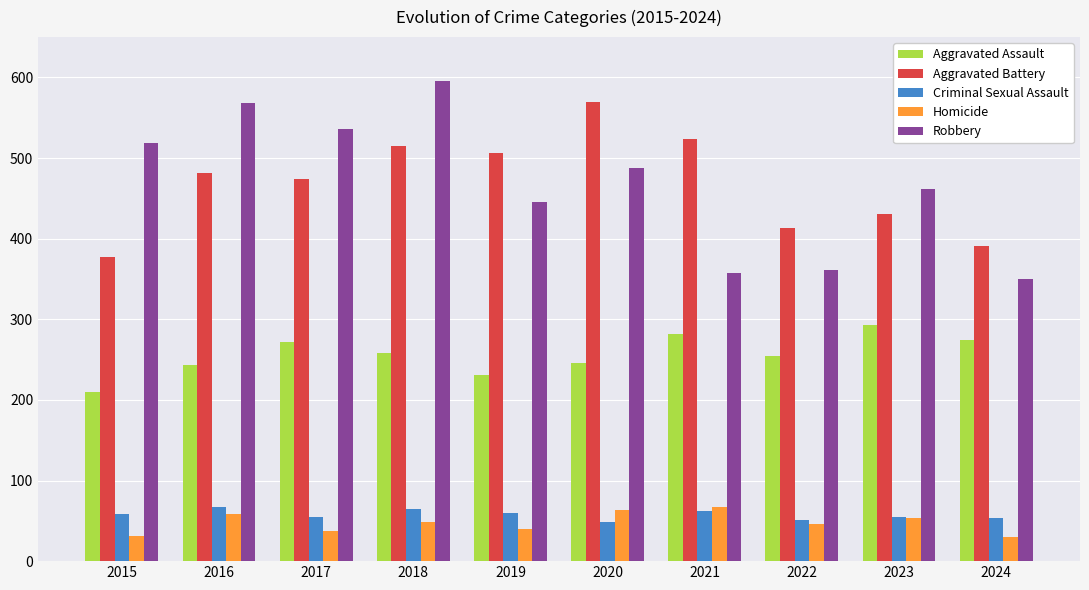

Read the Criminal Sexual Assault value at 2019.

60